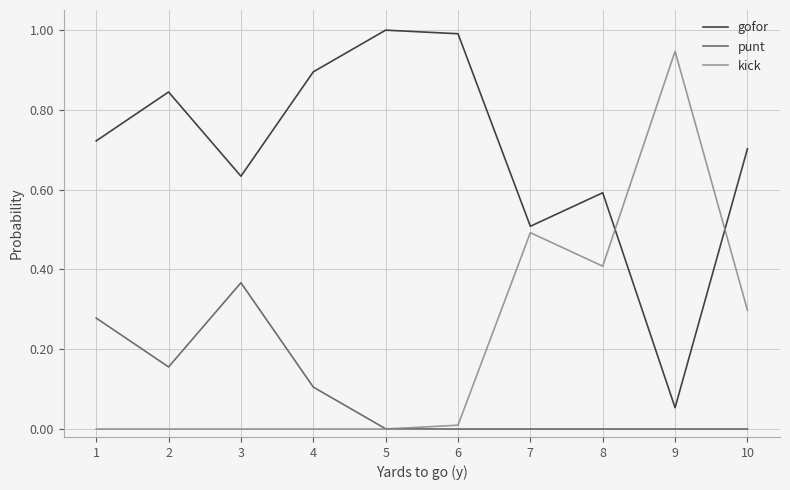

What is the difference between the highest and lowest values at 7?

0.5